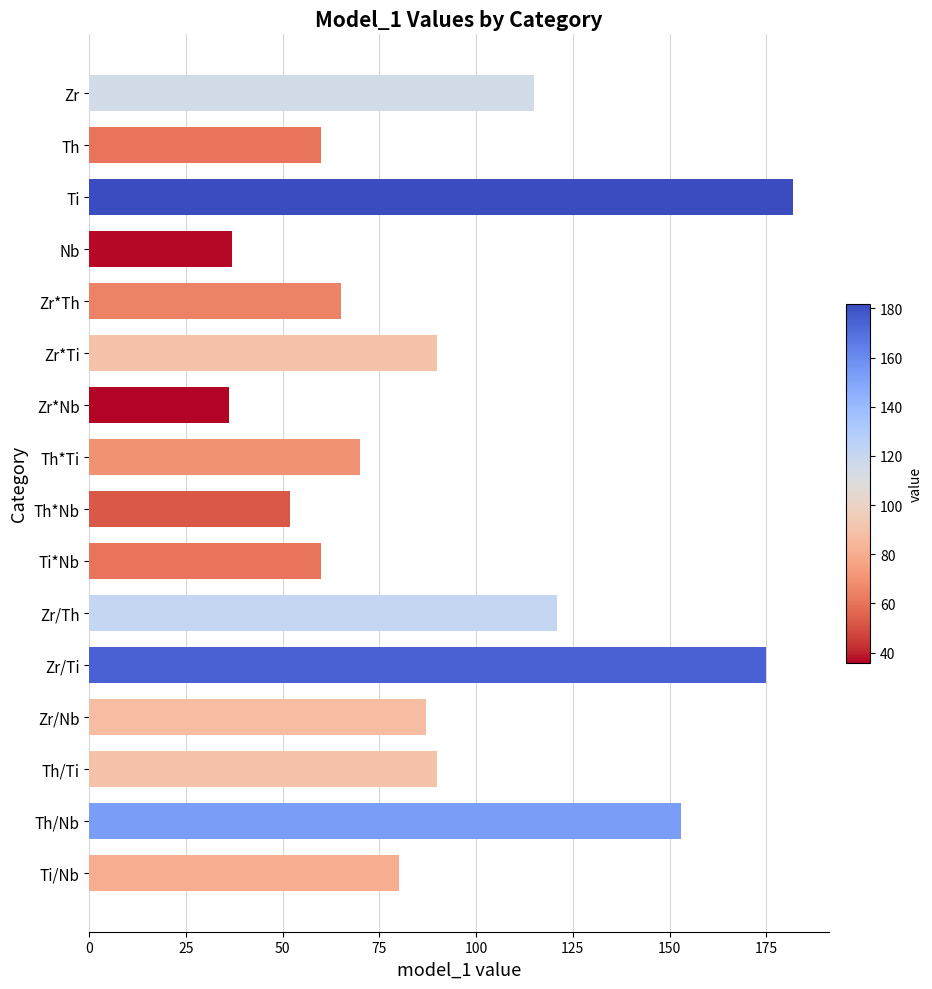

What is the change in value from Th to Th*Nb?

-8